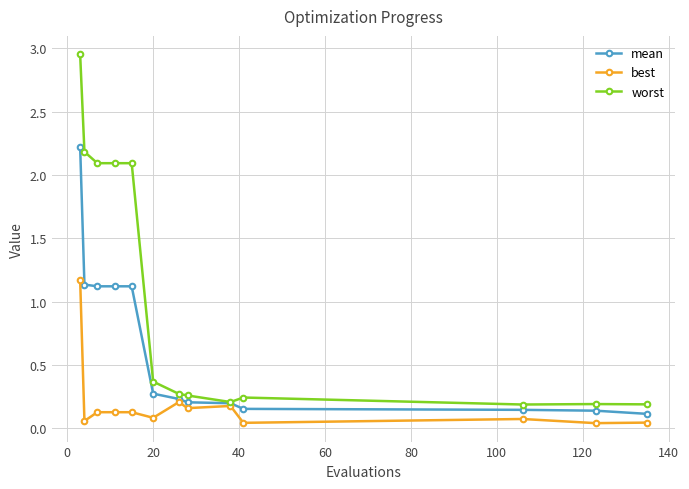

Which series has the largest total across all categories?

worst